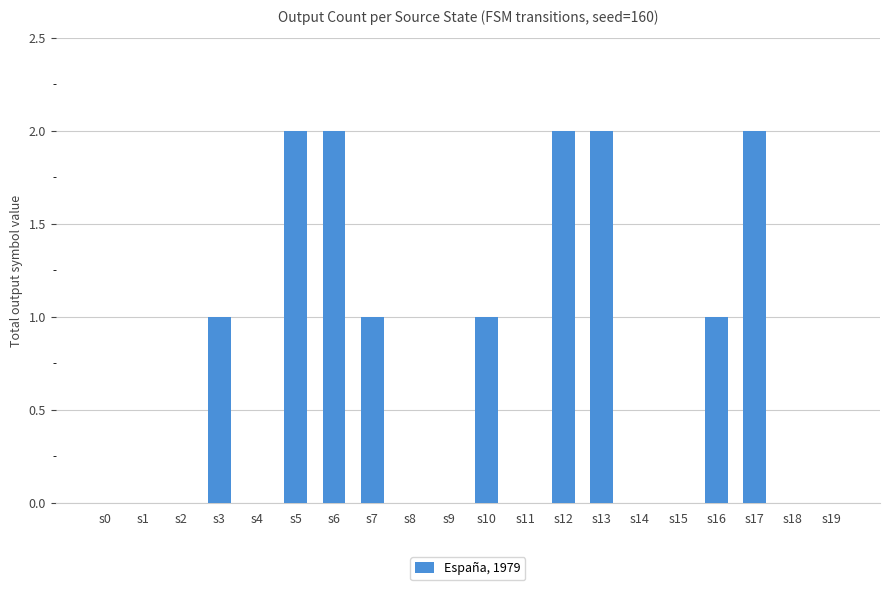

How many distinct data groups are displayed?

1